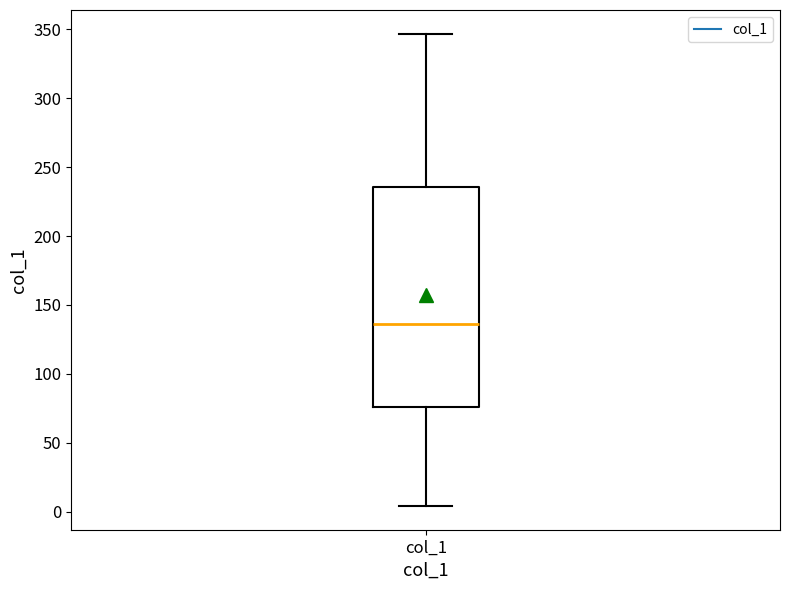

Where is the lower edge of the box for col_1 on the y-axis? The values are not printed on the chart, so give them approximately, as read against the axis.

75